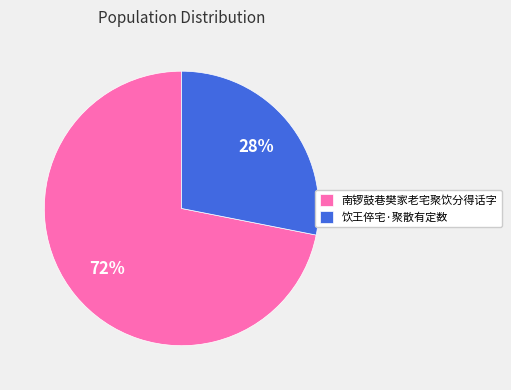

To the nearest percent, what is the average slice percentage?

50%